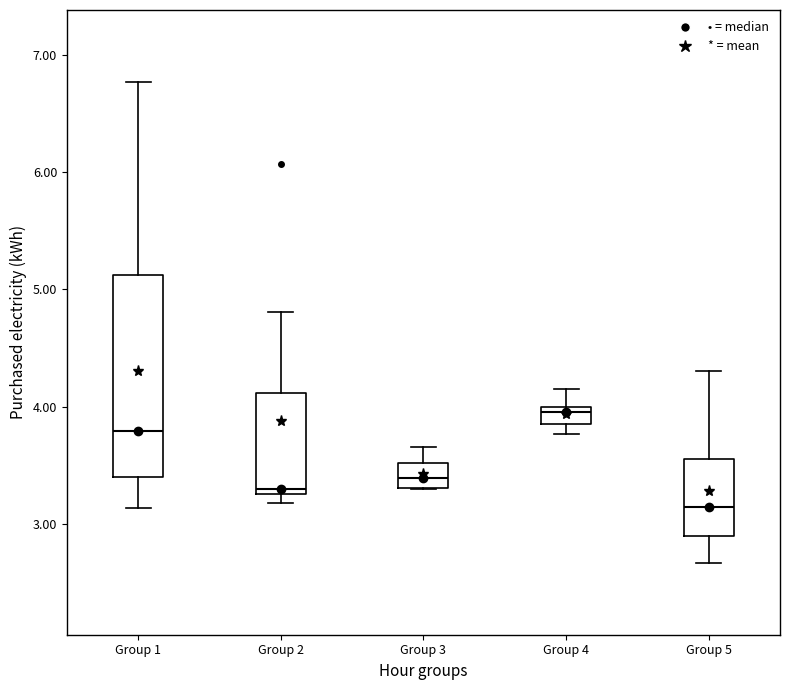

Where does the upper whisker of the box for Group 5 end on the y-axis? The values are not printed on the chart, so give them approximately, as read against the axis.

4.3